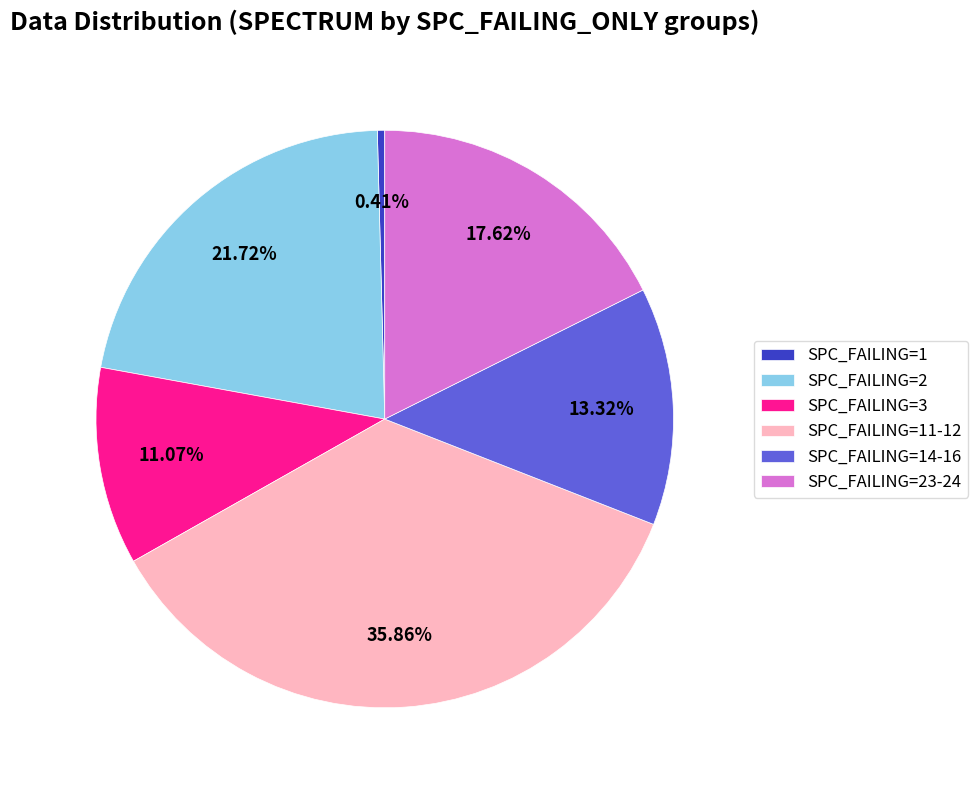

Is the sum of SPC_FAILING=2 and SPC_FAILING=14-16 greater than half?

No